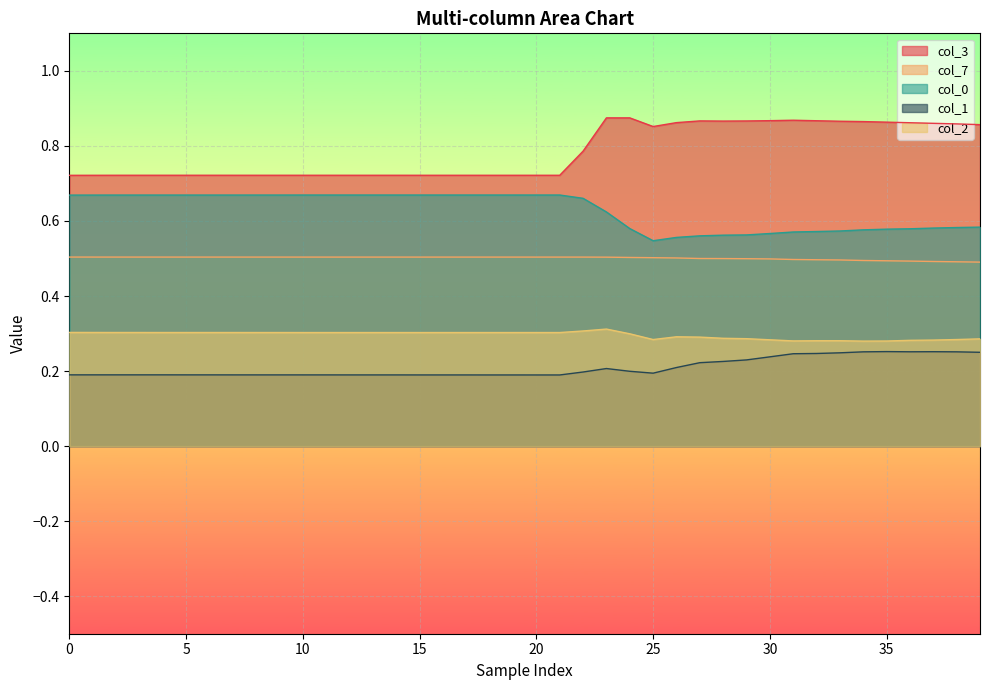

At 15, list the series in order from largest to smallest.

col_3, col_0, col_7, col_2, col_1